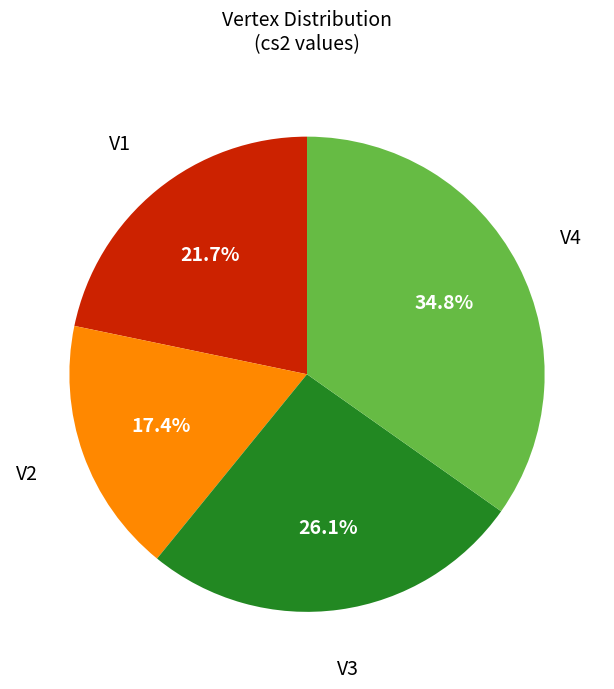

Is there any slice that represents more than half of the pie?

No